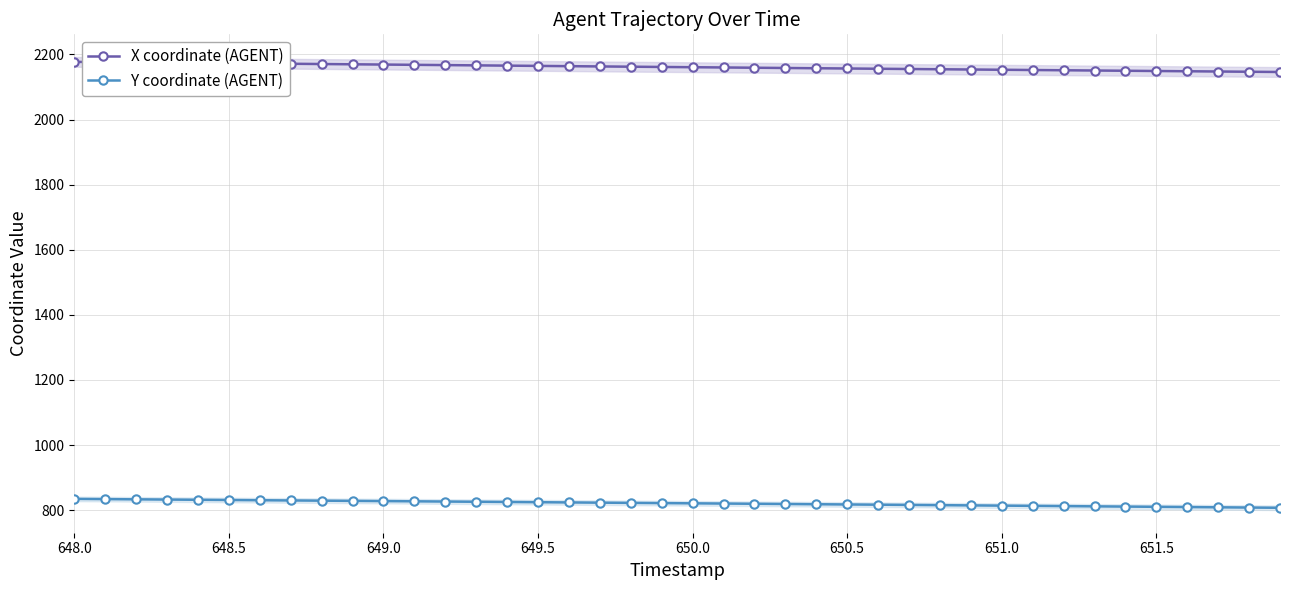

True or false: Y coordinate (AGENT) and X coordinate (AGENT) cross at least once.

False